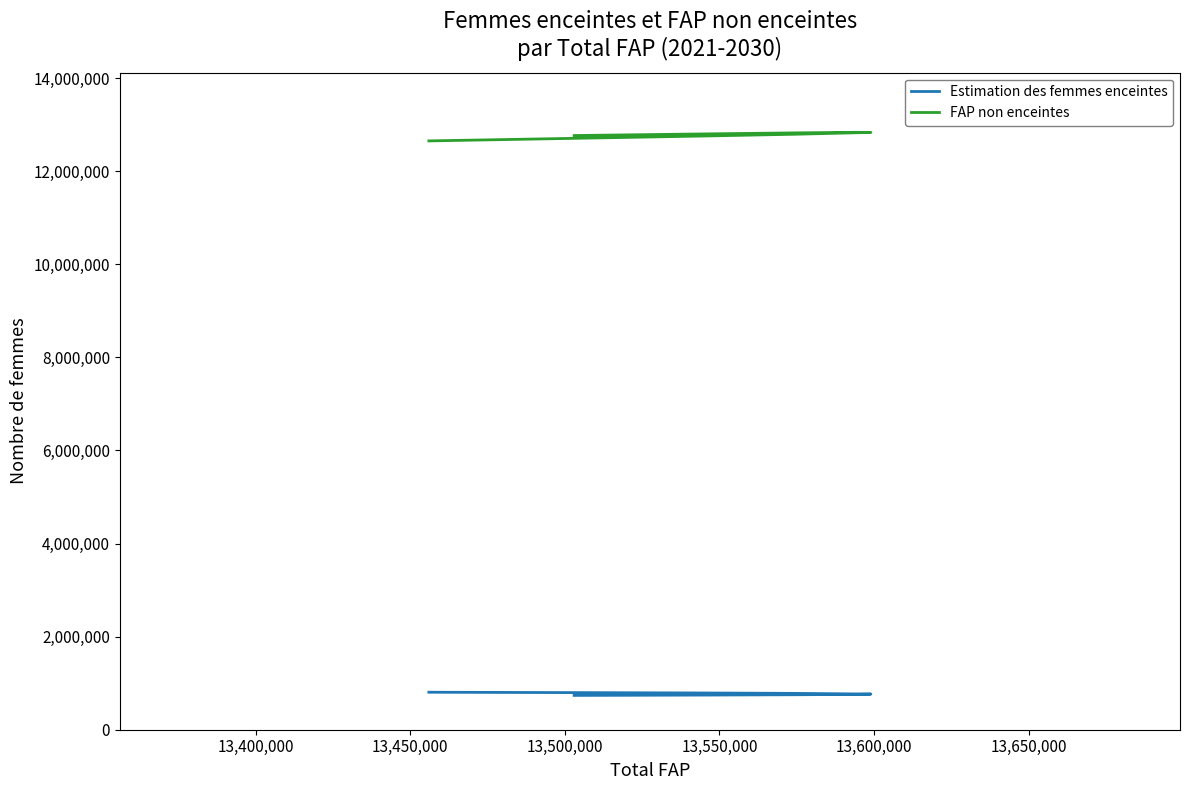

True or false: Estimation des femmes enceintes has a value of 780910.3 at 13,500,000.

True